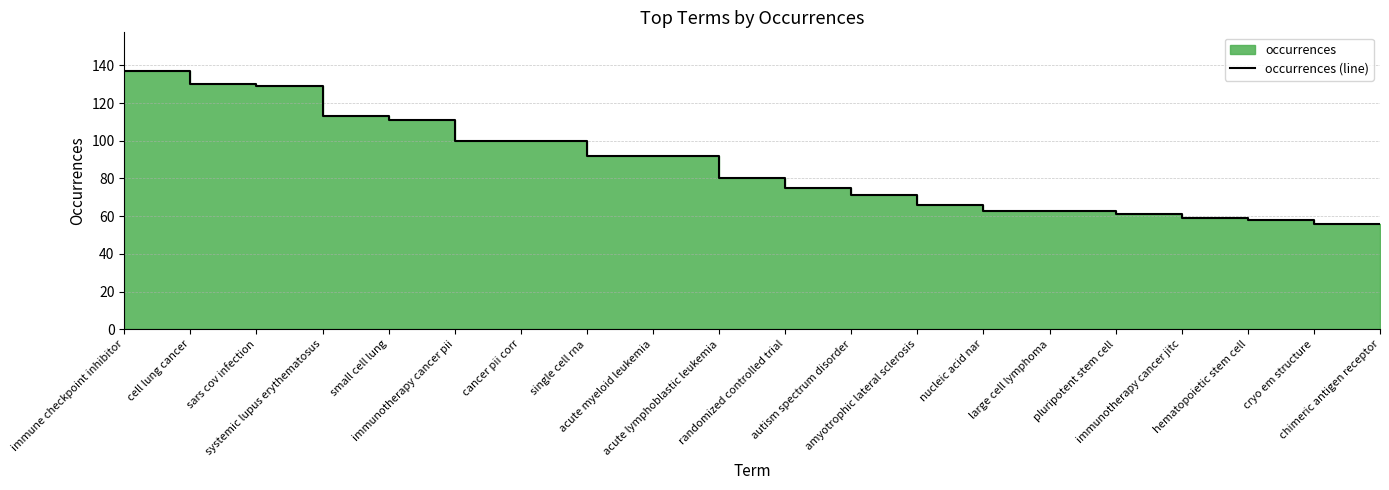

What is the difference between the values at immunotherapy cancer pii and hematopoietic stem cell?

42